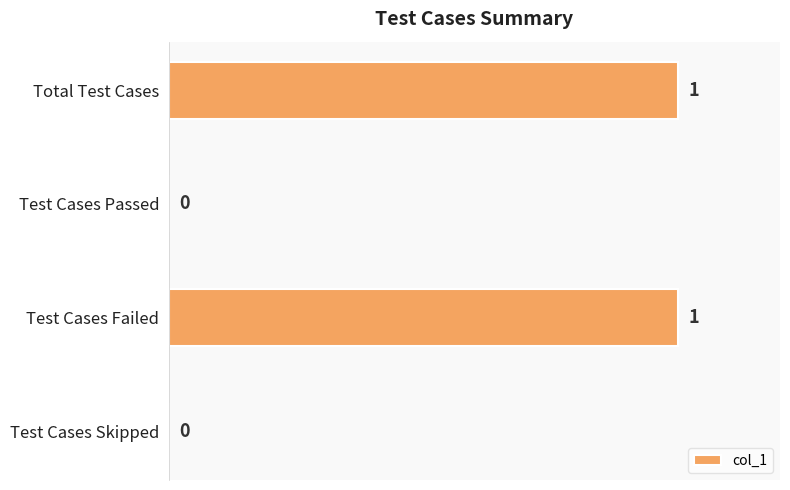

Count the number of categories in the chart.

4